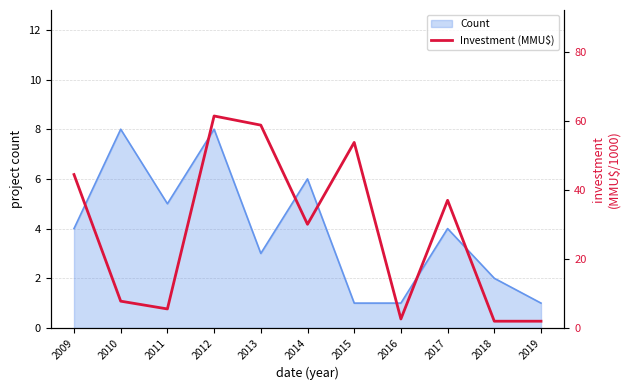

The value at 2013 is 15.6. True or false?

False